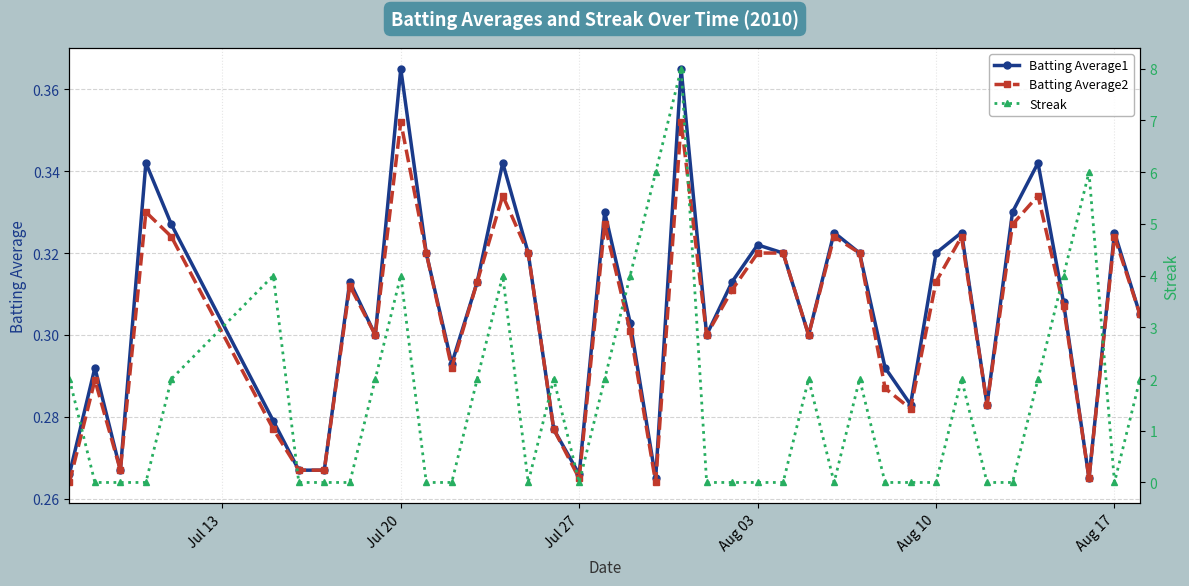

Count the Batting Average1 values in the range 0 to 1.

40